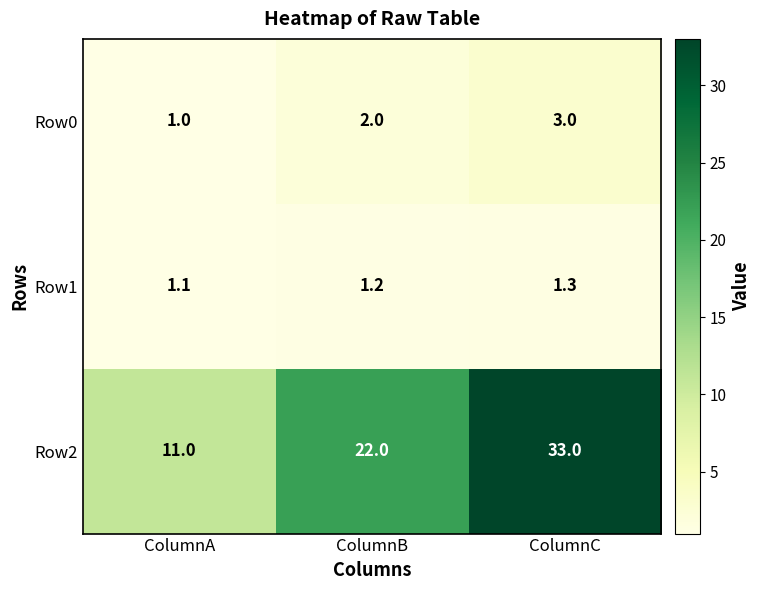

At ColumnC, list the series in order from smallest to largest.

Row1, Row0, Row2